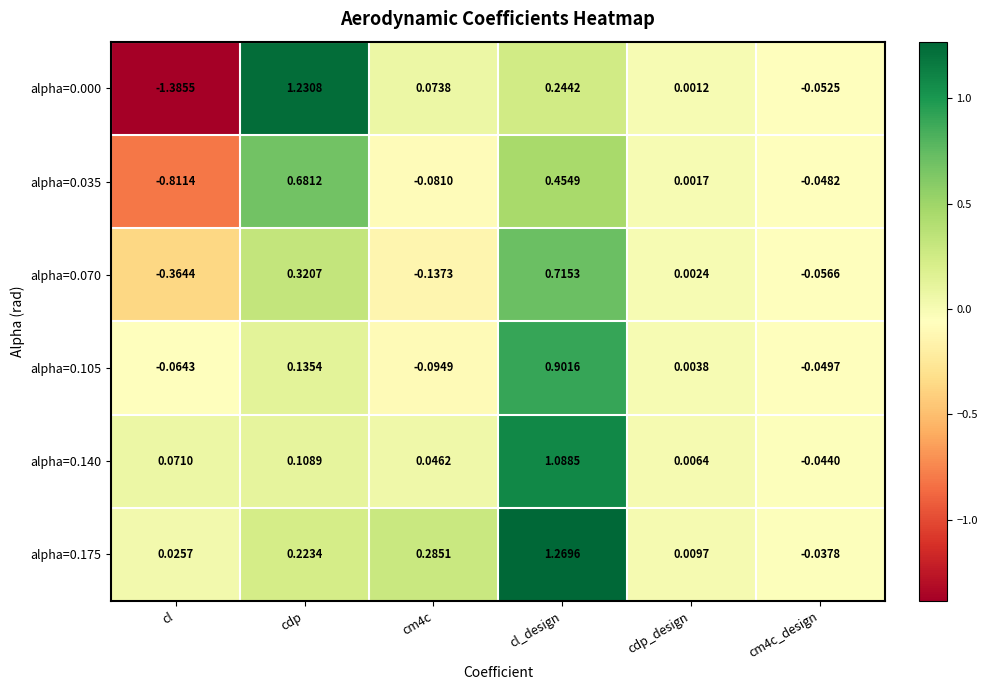

At which category is the sum across all series the highest?

cl_design